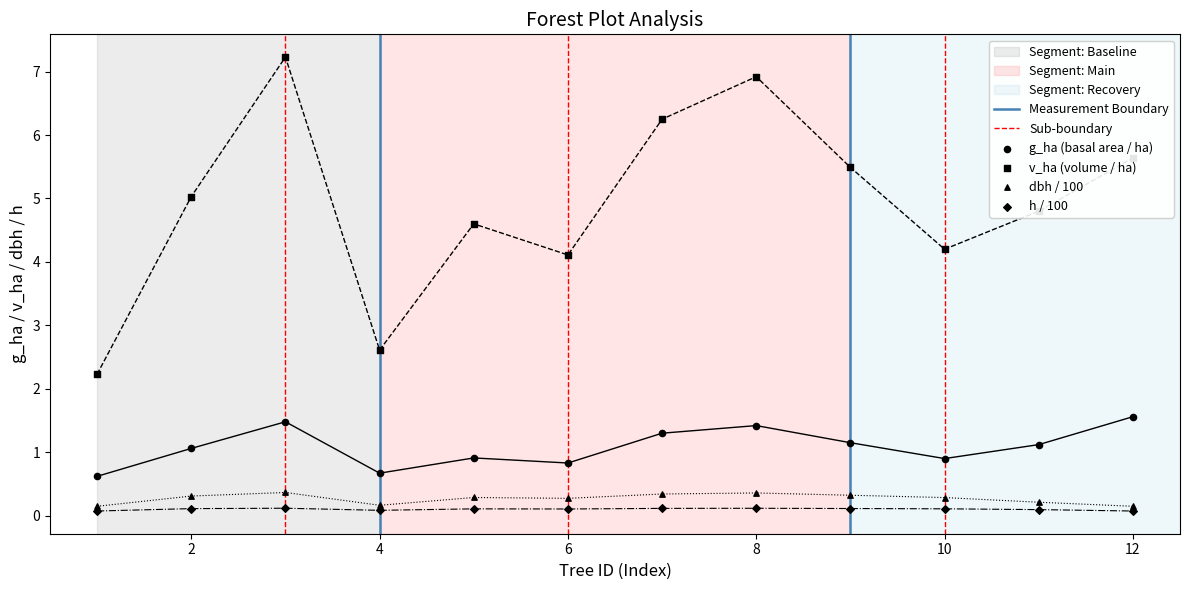

At how many categories does at least one series exceed 0?

12